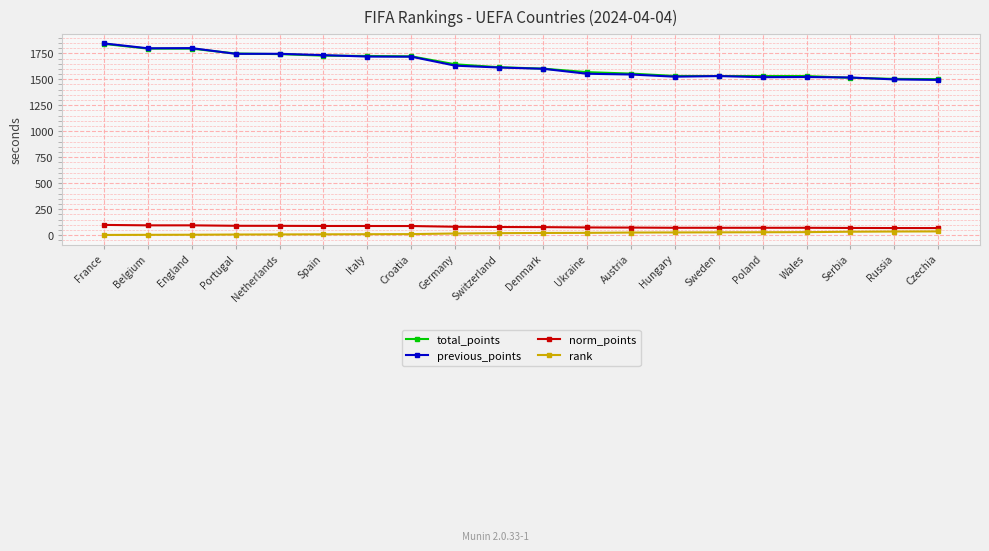

Count the number of data series in this chart.

4